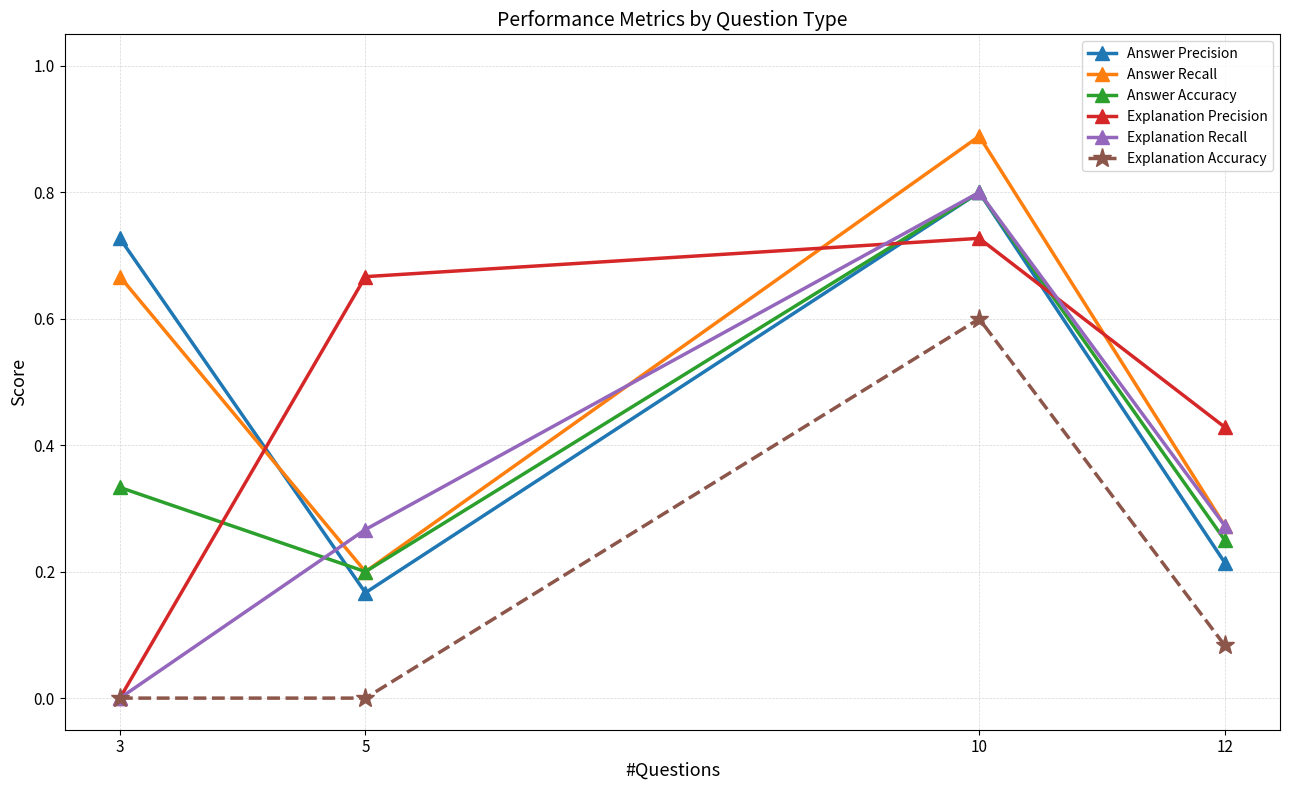

Is it true that Explanation Recall equals 0.0 at 3?

True